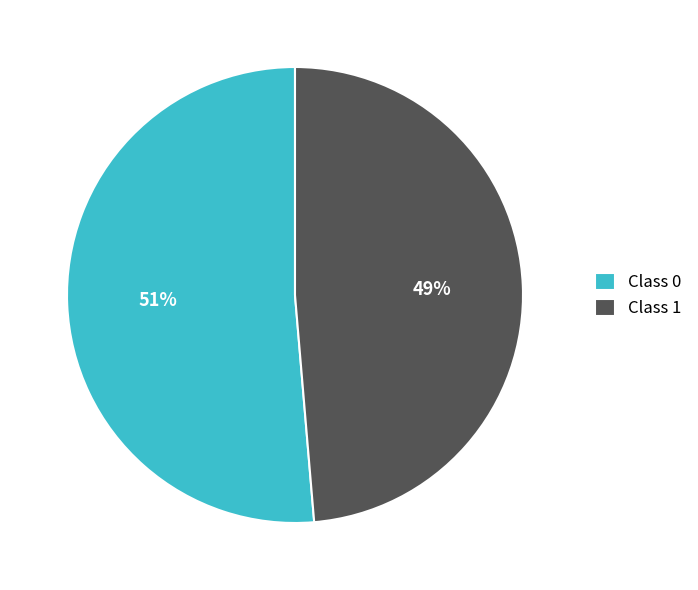

Combined, do Class 0 and Class 1 account for over 50%?

Yes